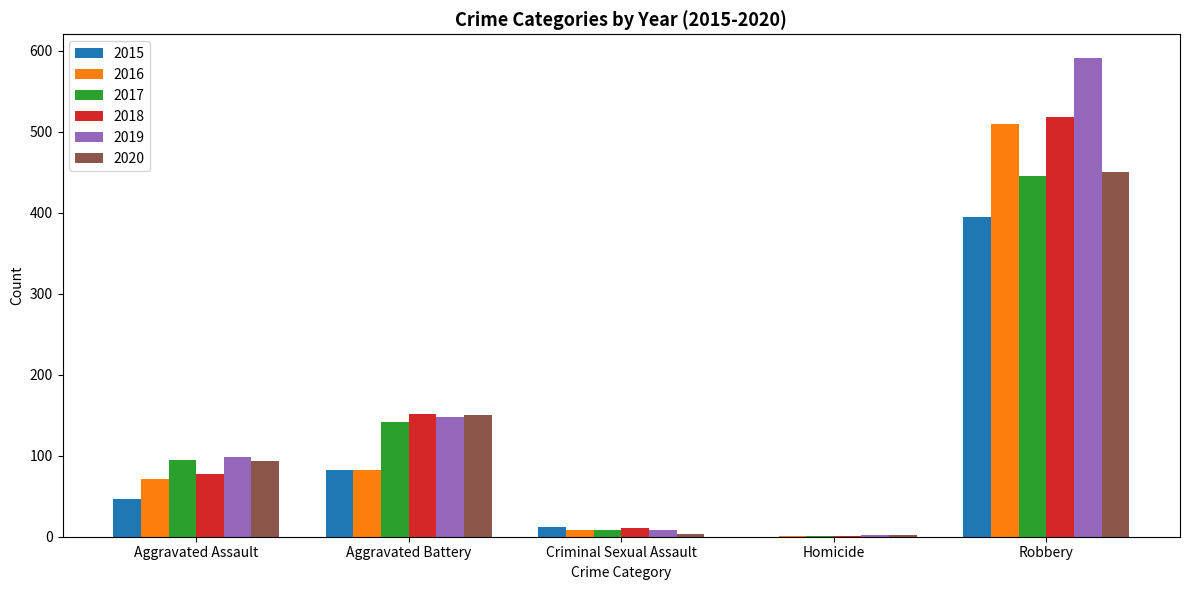

How many values in 2015 are above zero?

4